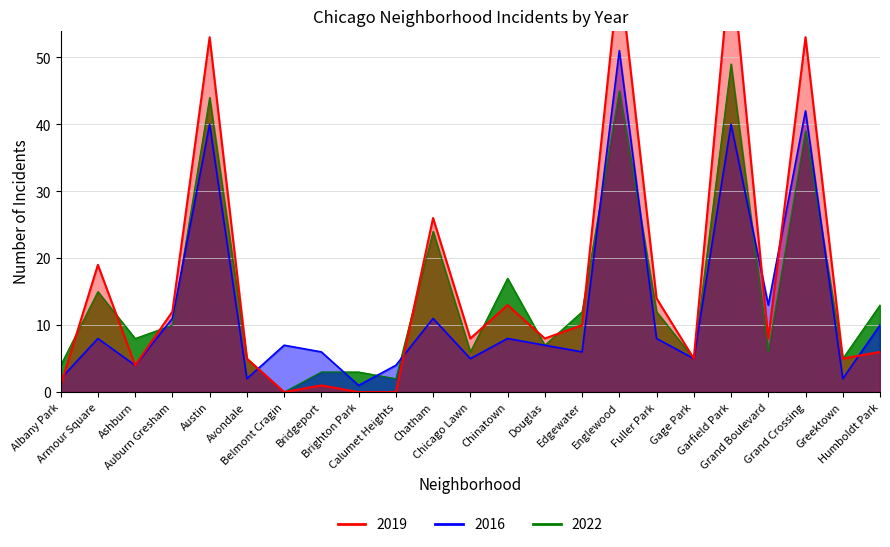

What is the difference between the maximum and minimum values in the 2016 series?

50